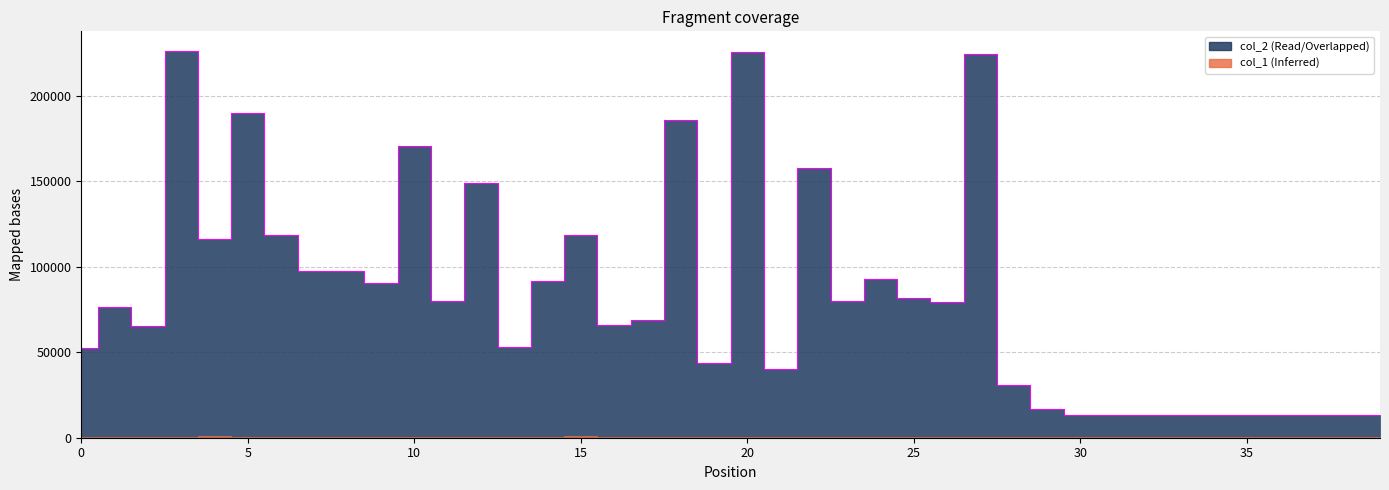

Rank the categories by value from lowest to highest.

30, 31, 32, 33, 34, 35, 36, 37, 38, 39, 29, 28, 21, 19, 0, 13, 2, 16, 17, 1, 26, 11, 23, 25, 9, 14, 24, 7, 8, 4, 15, 6, 12, 22, 10, 18, 5, 27, 20, 3